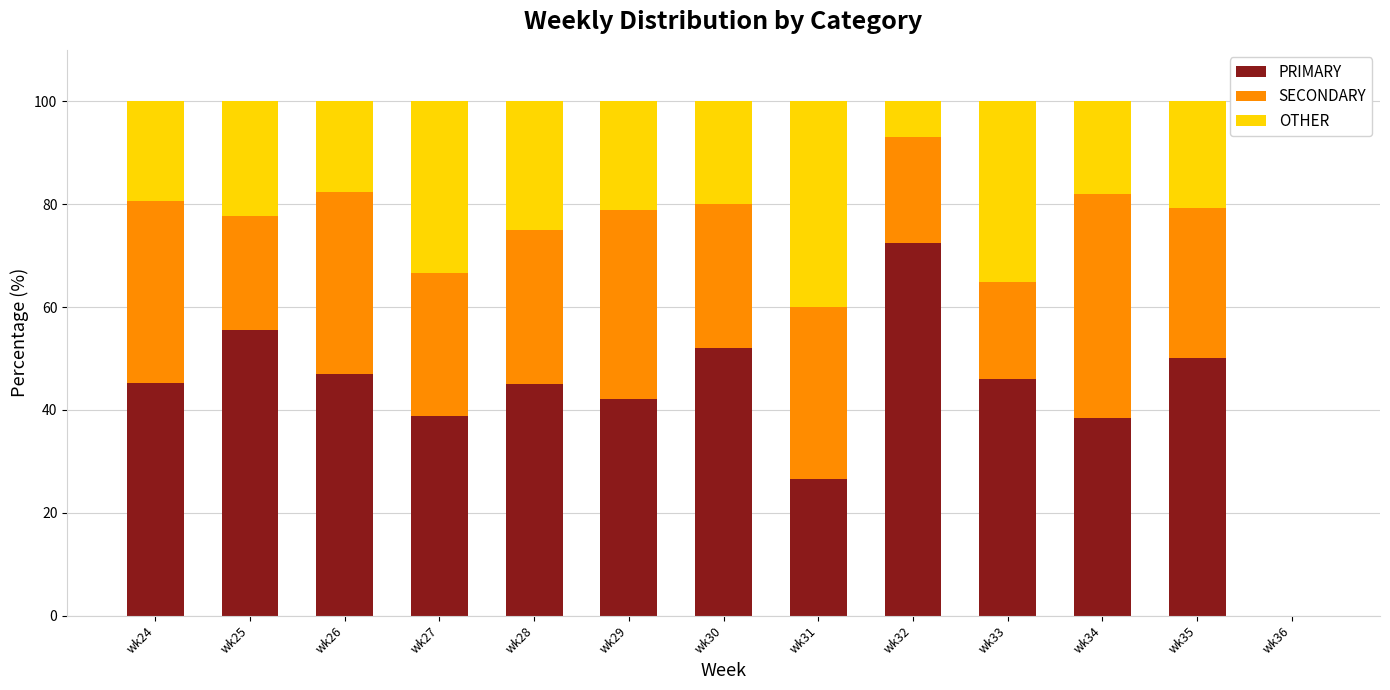

What is the sum of the PRIMARY values at wk30 and wk26?

99.1